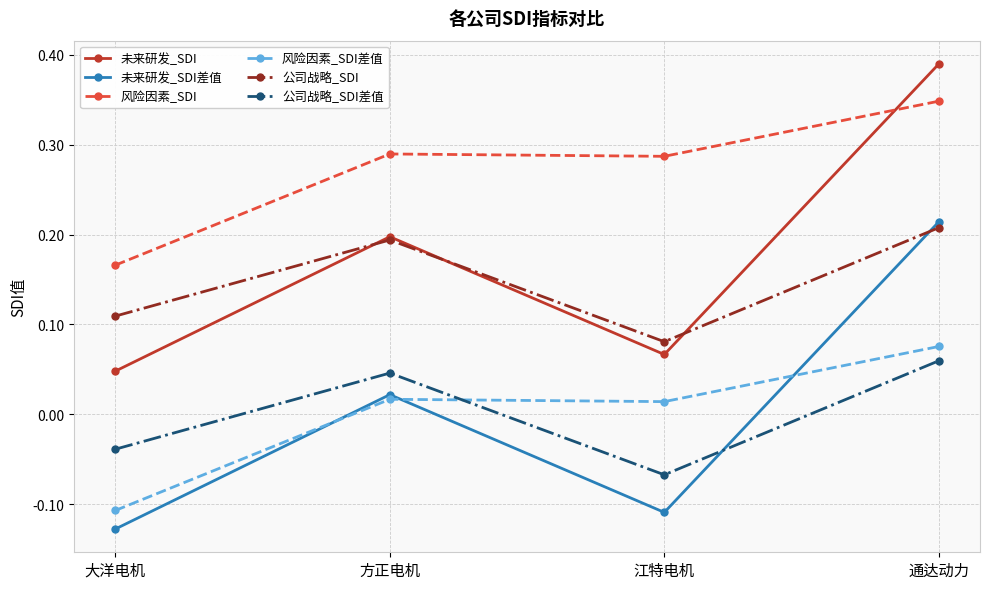

Rank the categories by 未来研发_SDI value from lowest to highest.

大洋电机, 江特电机, 方正电机, 通达动力